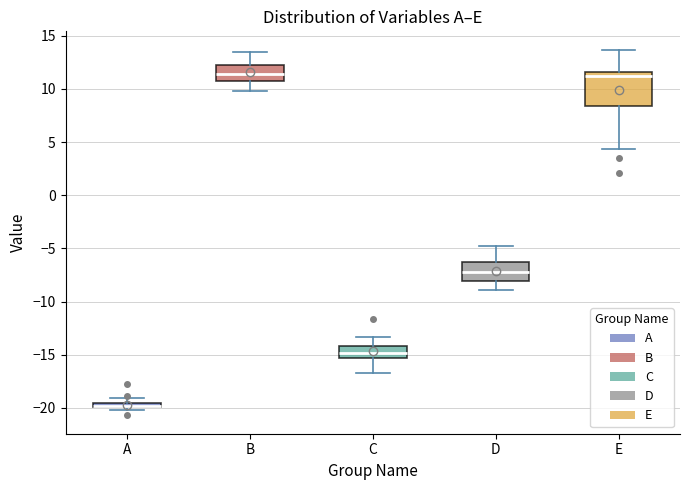

Comparing the boxes themselves (not the whiskers), which one is the tallest?

E